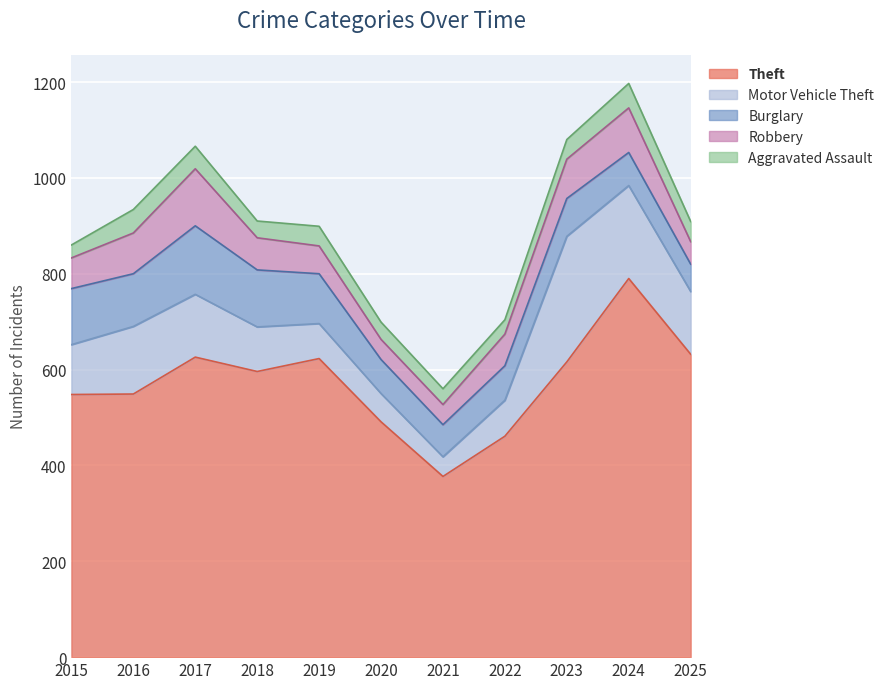

Does the chart display data point markers on the line(s)?

No